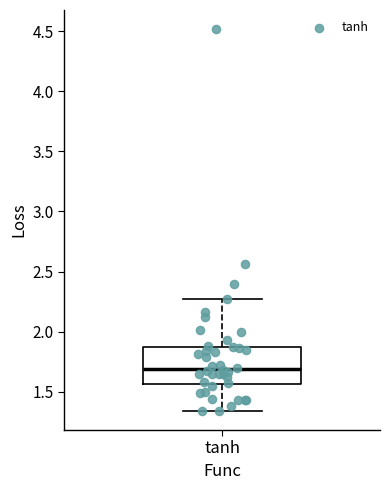

Read this box plot against the y-axis: the position of the median line, the range covered by the box, and the ends of both whiskers. The values are not printed on the chart, so give them approximately, as read against the axis.

median 1.70, box 1.55 to 1.90, whiskers 1.35 to 2.25